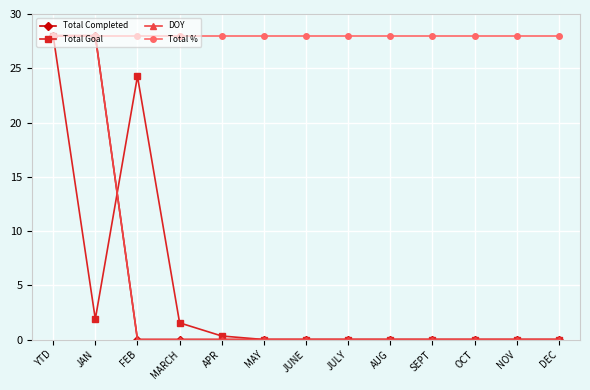

At which label is DOY closest to 14?

YTD